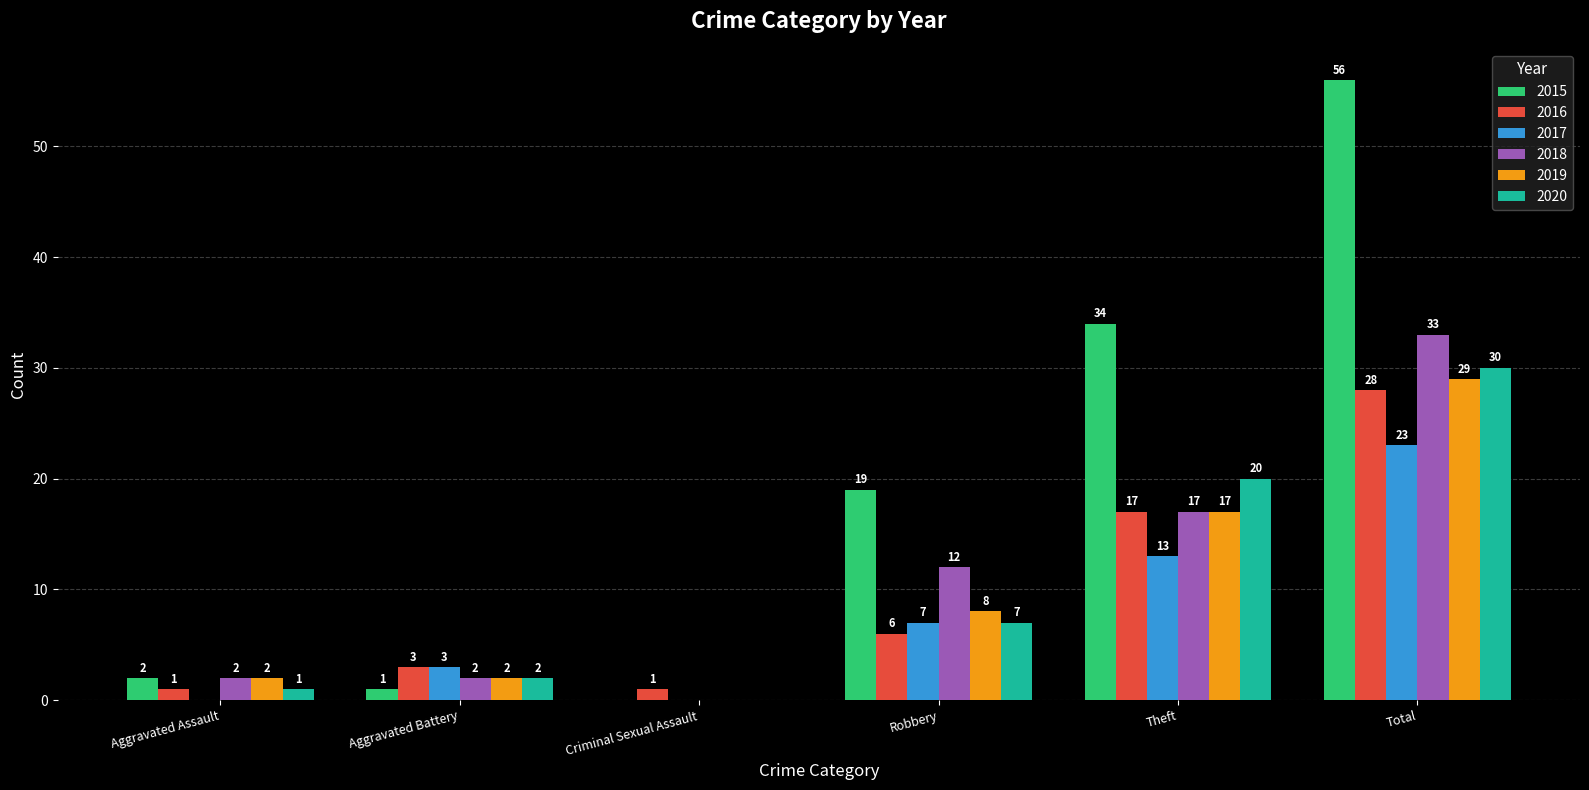

Reading right to left, transcribe all the data shown in this chart.

2015: 56	34	19	0	1	2
2016: 28	17	6	1	3	1
2017: 23	13	7	0	3	0
2018: 33	17	12	0	2	2
2019: 29	17	8	0	2	2
2020: 30	20	7	0	2	1